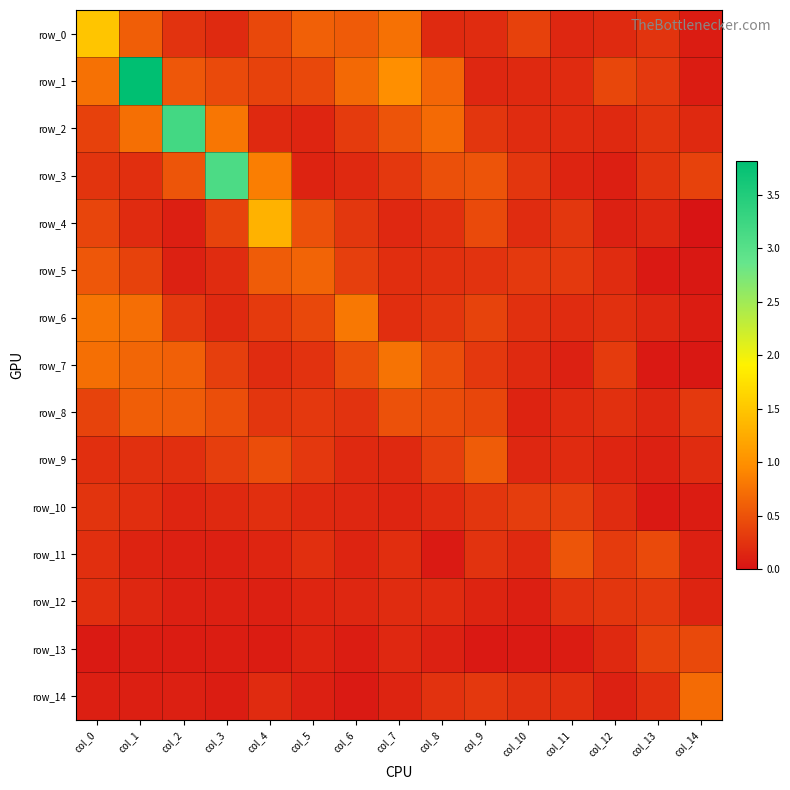

Which series has the widest spread of values?

row_1